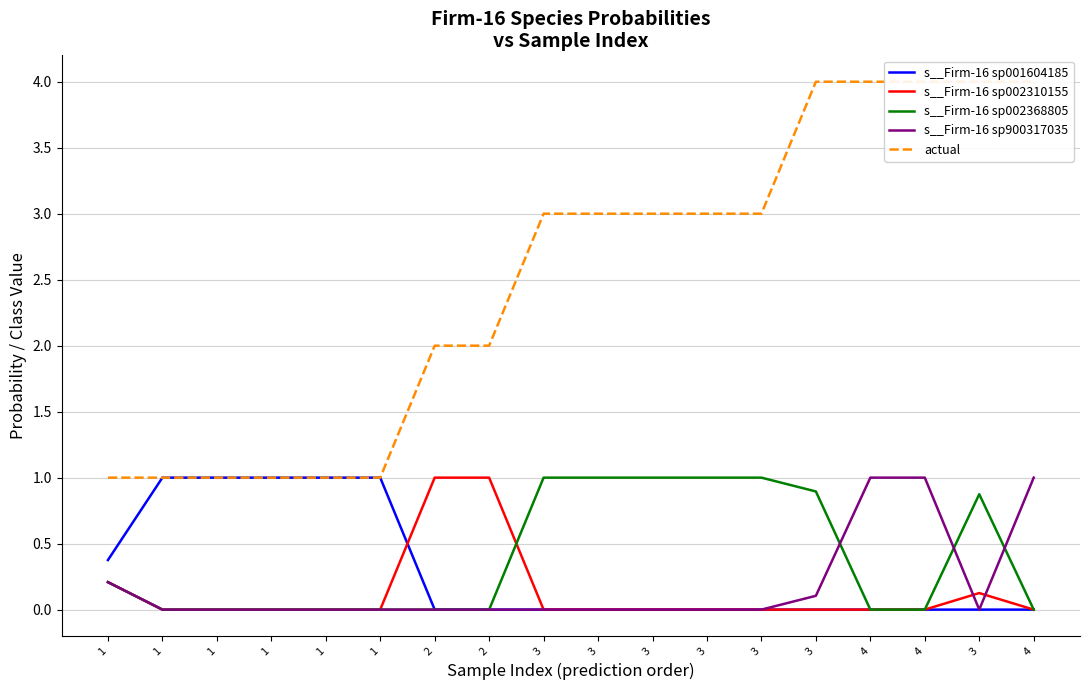

Count the number of categories in the chart.

18